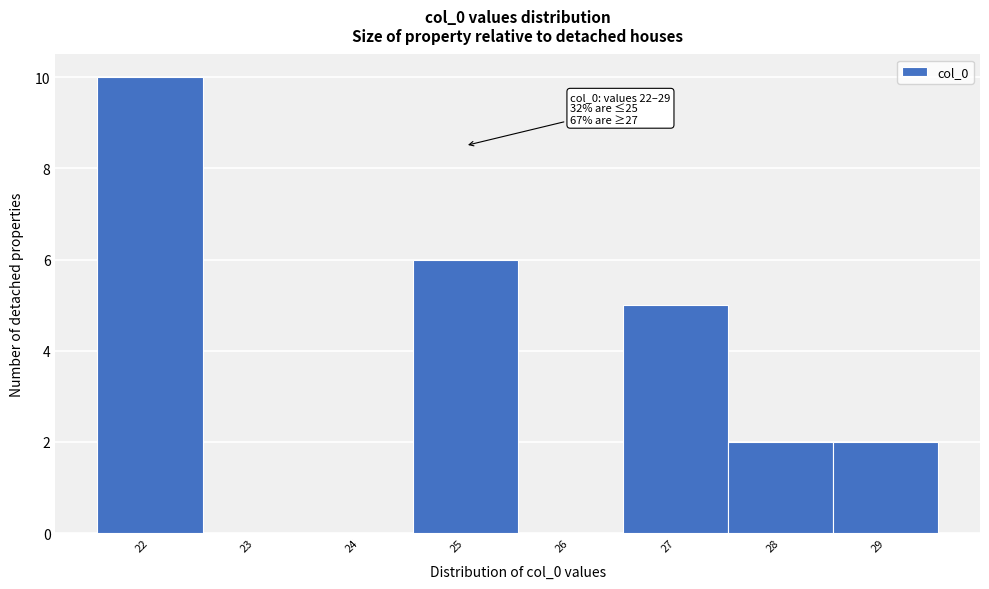

Which range on the x-axis has the tallest bar?

21.5 to 22.5